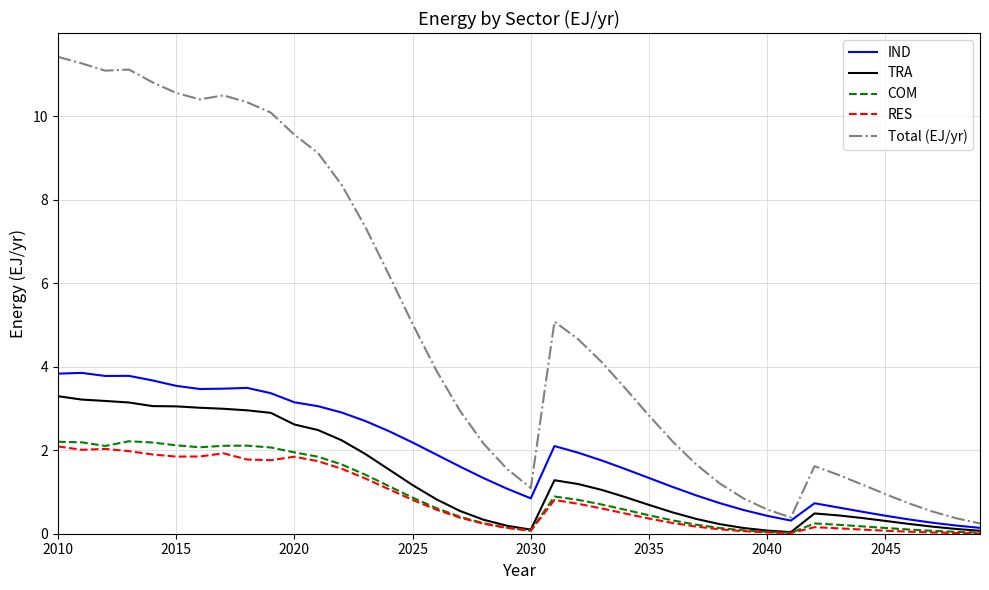

Which series has the largest total across all categories?

Total (EJ/yr)